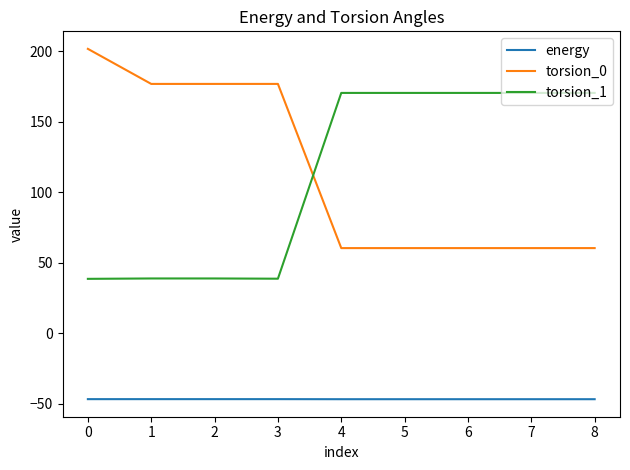

How many distinct data groups are displayed?

3